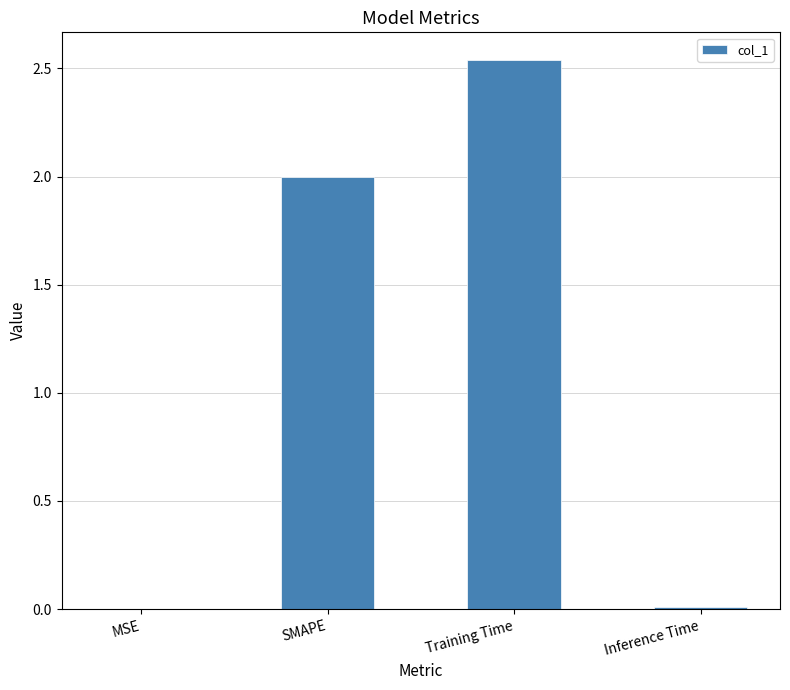

What is the sum of all values?

4.5